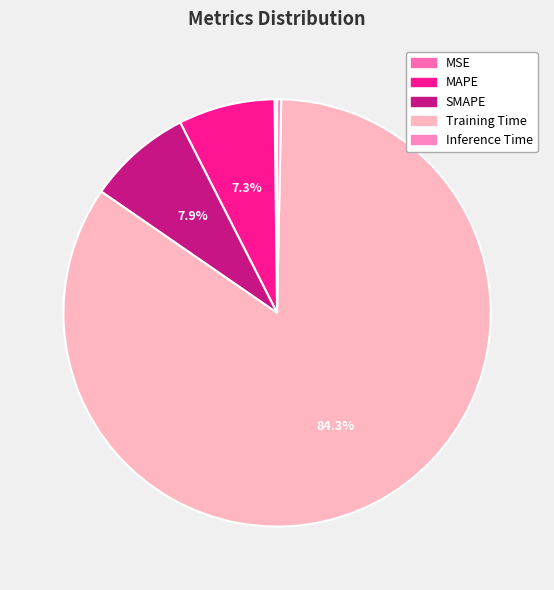

How many segments does this pie chart have?

5